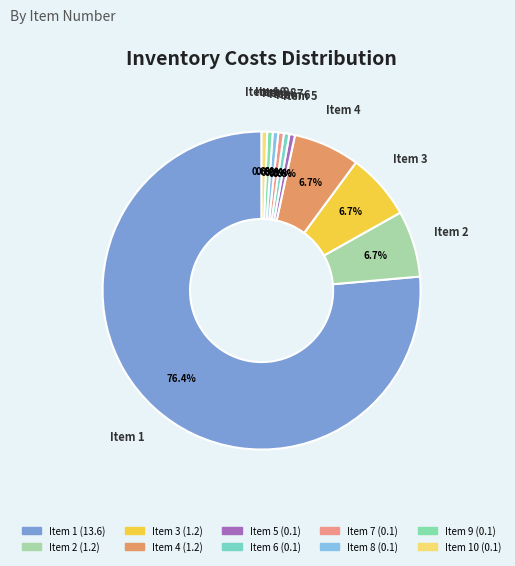

To the nearest percent, what is the difference between the largest and smallest slice percentages?

76%